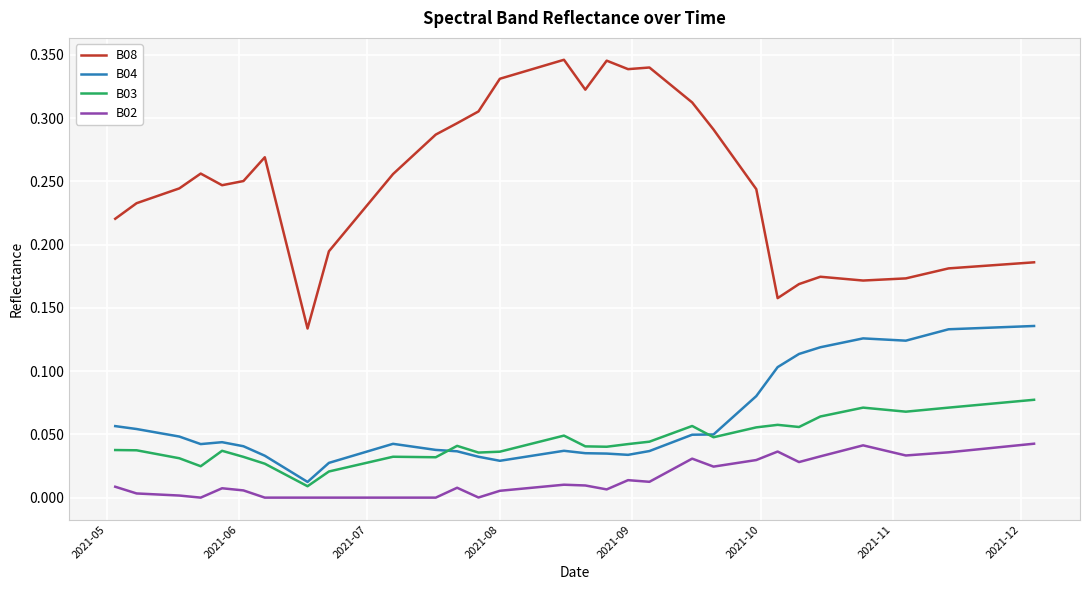

Which series has the widest spread of values?

B08